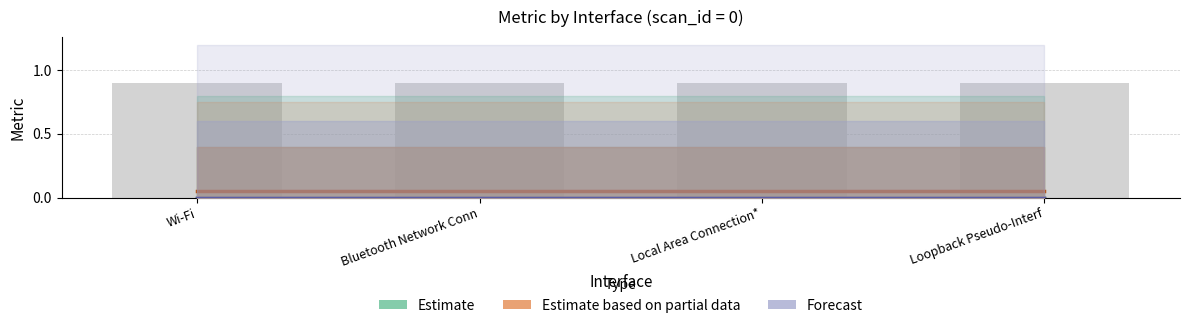

Reading right to left, transcribe all the data shown in this chart.

Estimate: Loopback Pseudo-Interf=0.0	Local Area Connection*=0.0	Bluetooth Network Conn=0.0	Wi-Fi=0.0
Estimate based on partial data: Loopback Pseudo-Interf=0.1	Local Area Connection*=0.1	Bluetooth Network Conn=0.1	Wi-Fi=0.1
Forecast: Loopback Pseudo-Interf=0.0	Local Area Connection*=0.0	Bluetooth Network Conn=0.0	Wi-Fi=0.0